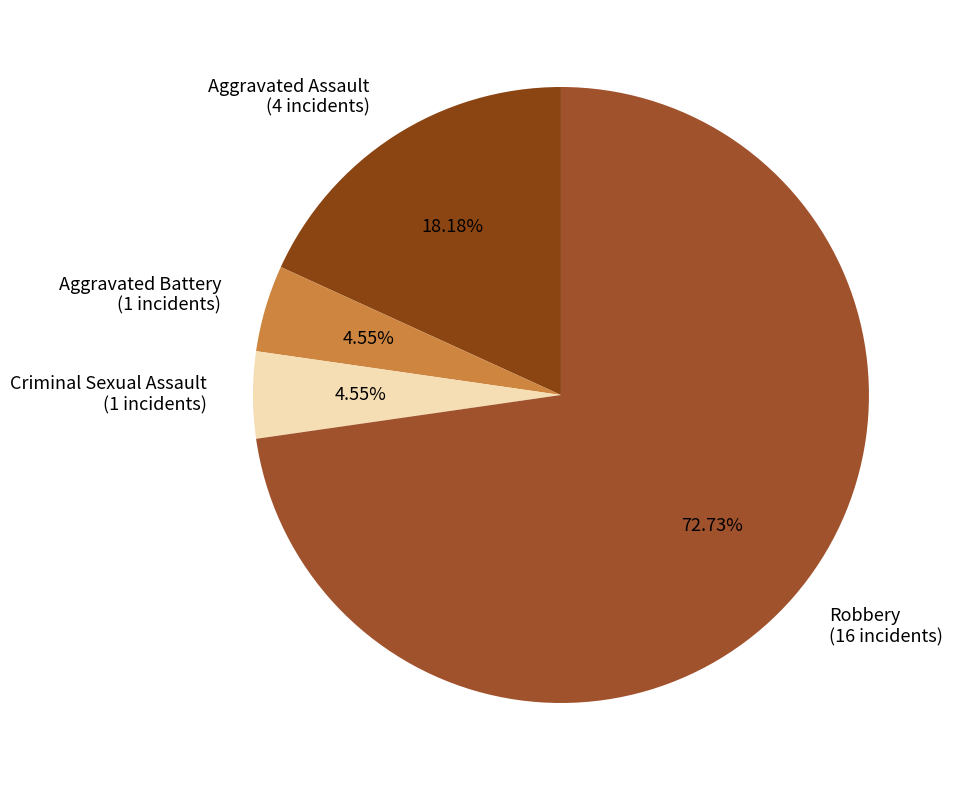

How many segments does this pie chart have?

4